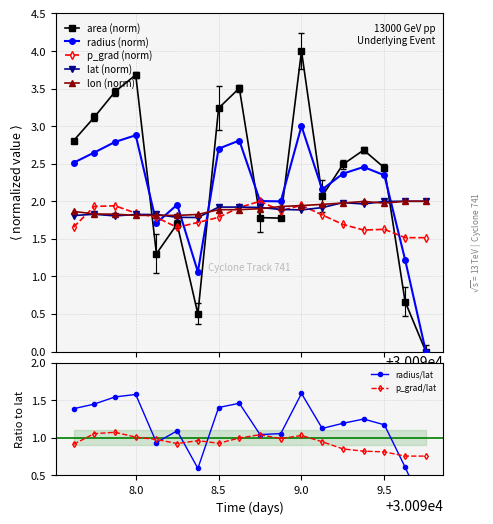

True or false: radius (norm) and lon (norm) intersect in this chart.

True